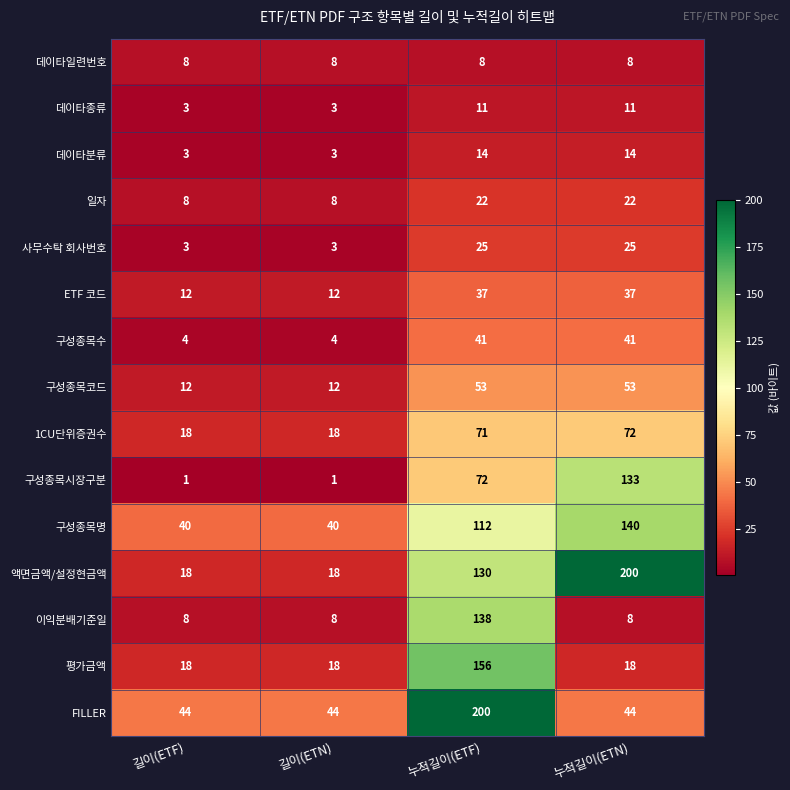

How many distinct data groups are displayed?

15